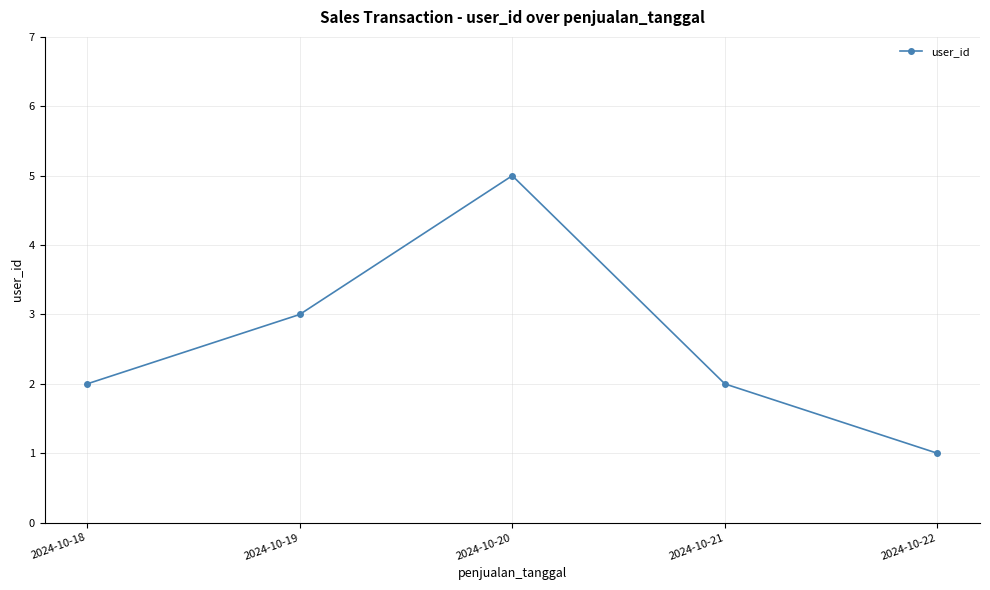

What is the sum of the values at 2024-10-21 and 2024-10-22?

3